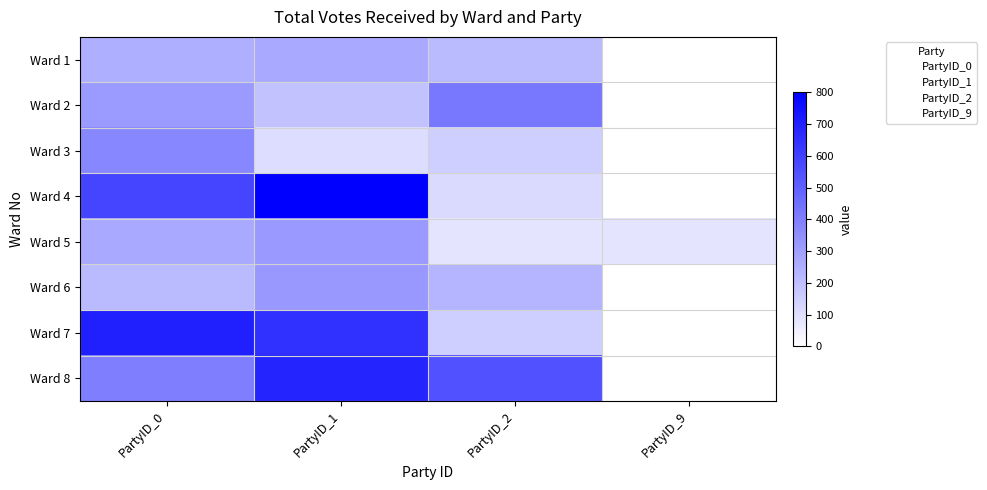

Which label corresponds to the smallest value in the chart?

PartyID_9